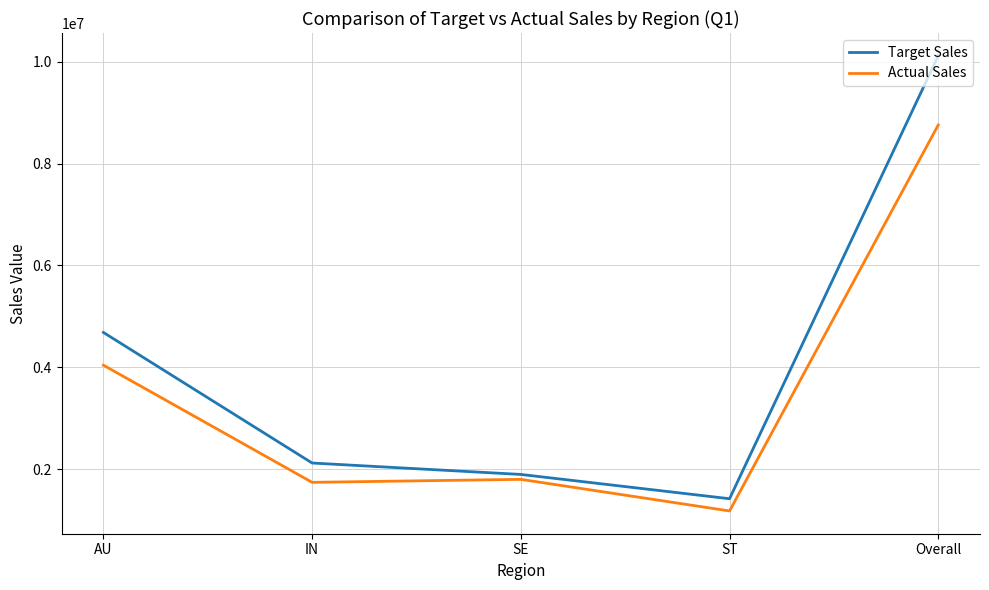

Where is Actual Sales nearest to the value 4967157?

AU